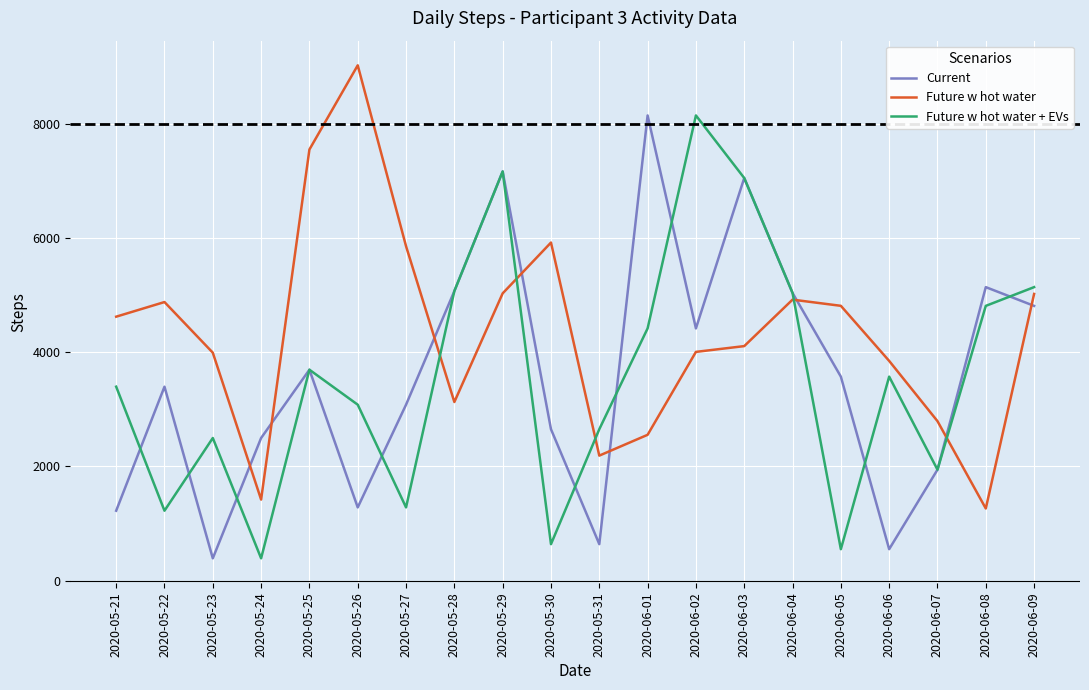

Is this an area chart (filled region under the line)?

No